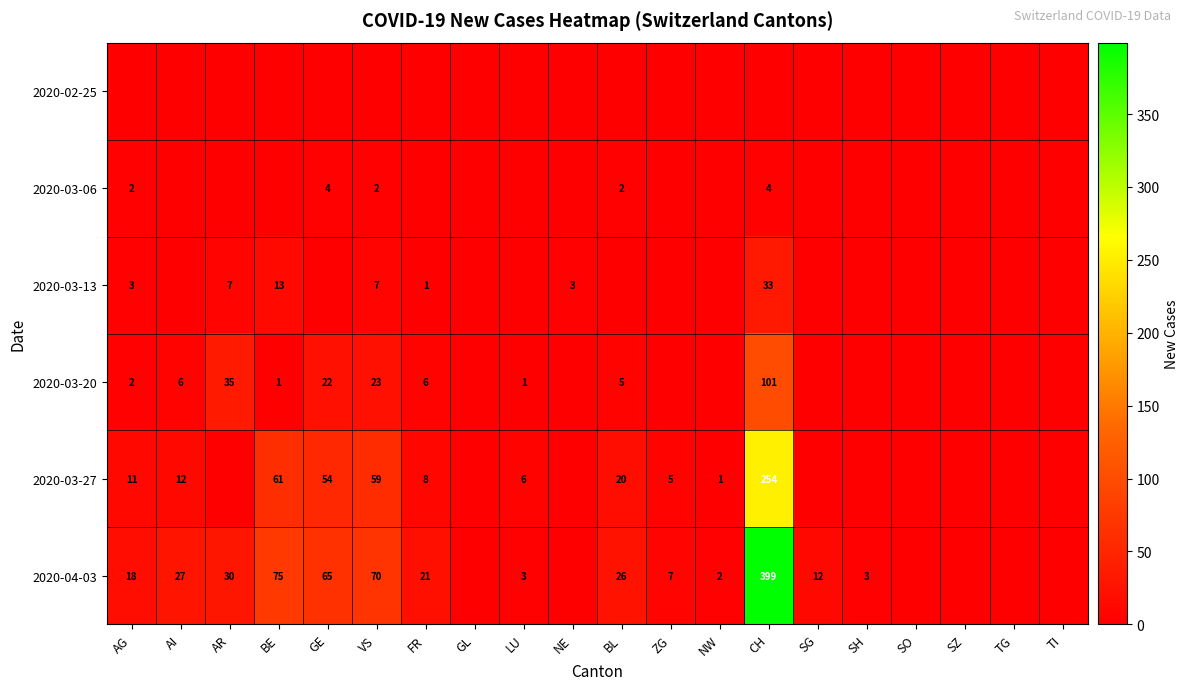

True or false: 2020-04-03 has a value of 20 at SG.

False